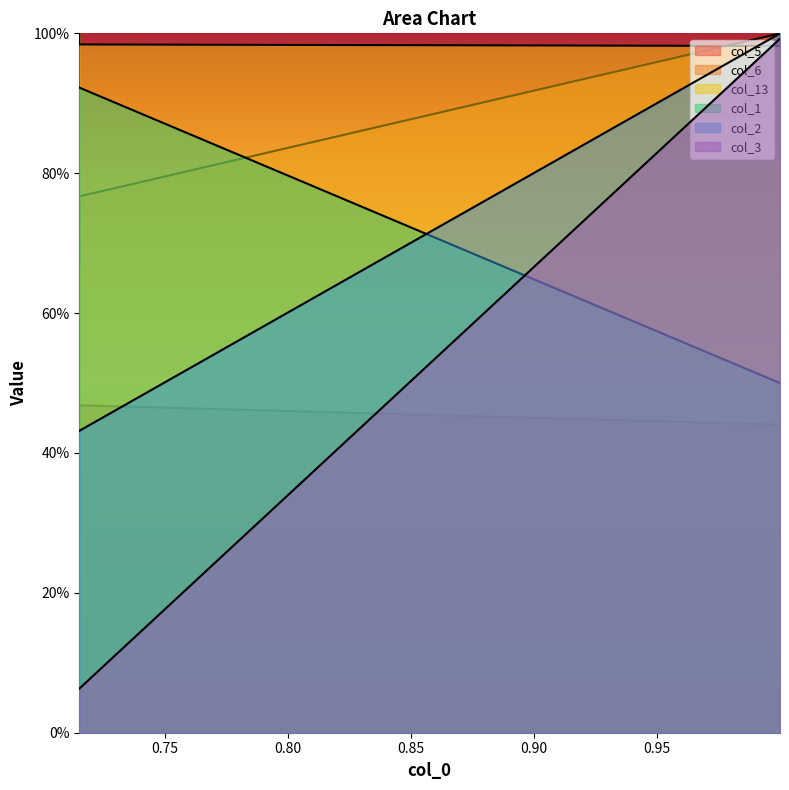

The col_1 series shows 0.2 at 0.7152296340872156. True or false?

False